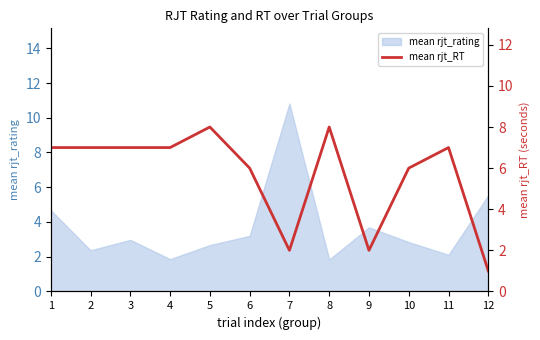

At which label is mean rjt_rating closest to 6?

12